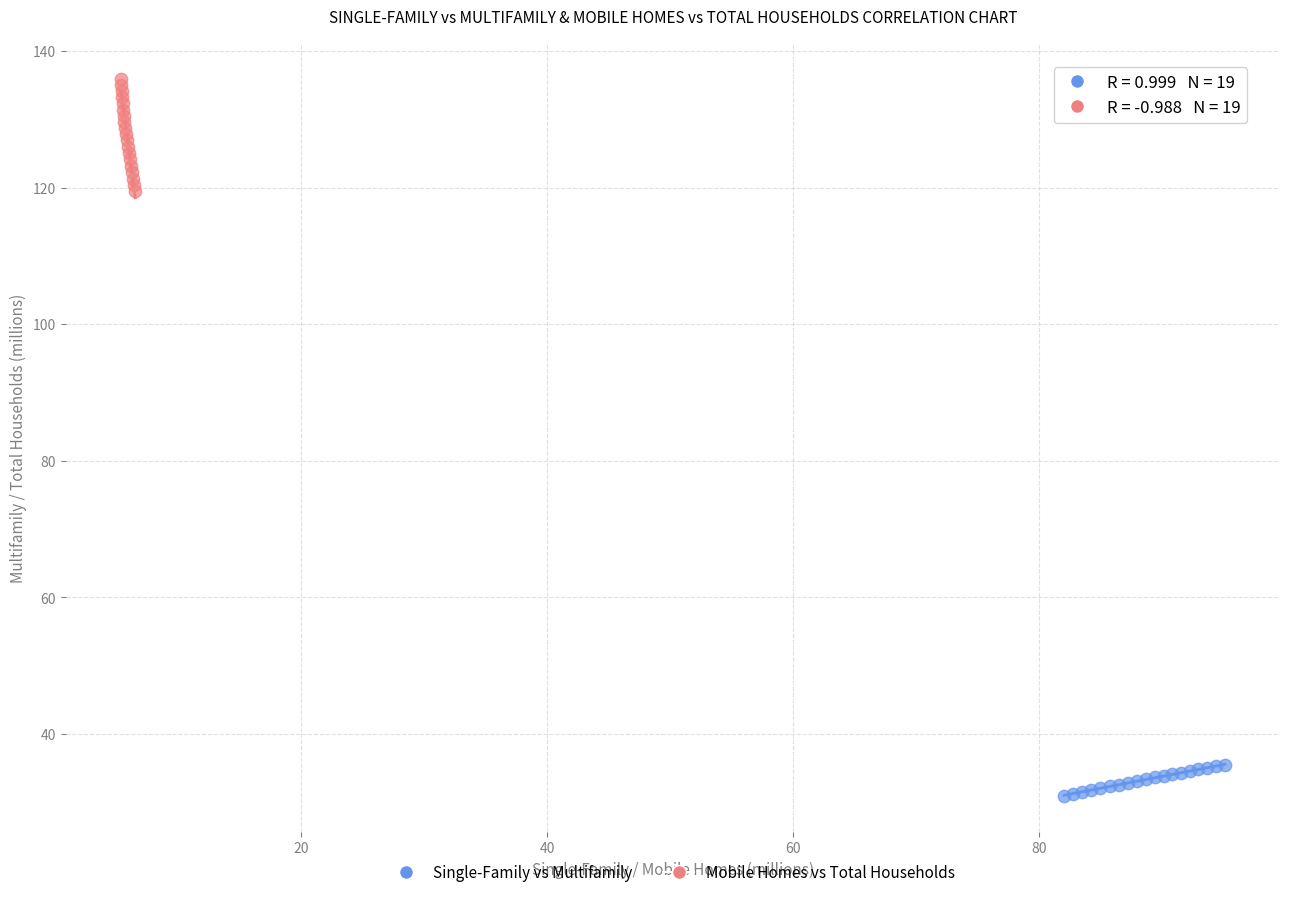

Which series contains the lowest Y value?

Single-Family vs Multifamily